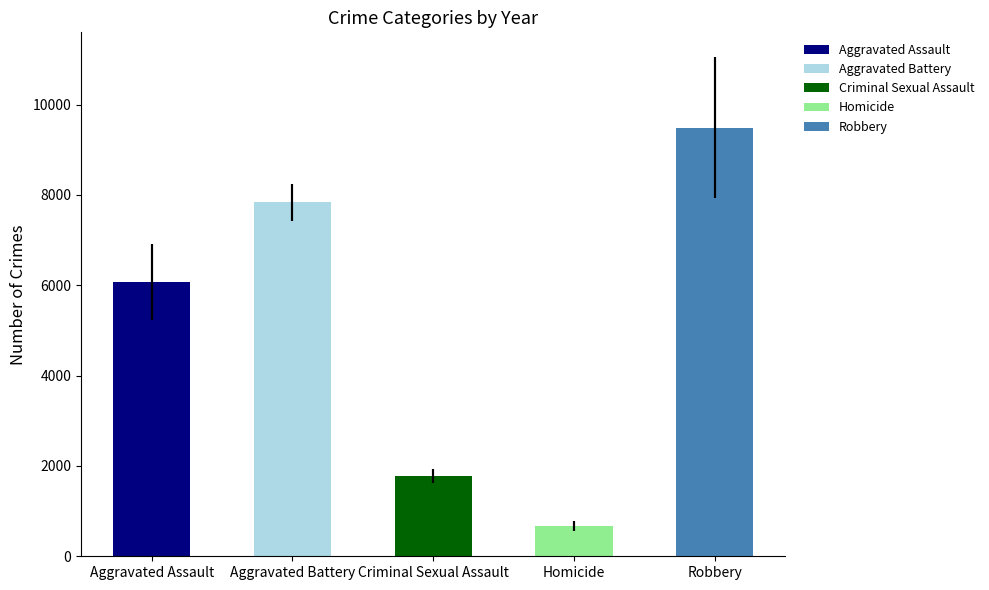

Rank the series at 2022 from highest to lowest value.

Robbery, Aggravated Battery, Aggravated Assault, Criminal Sexual Assault, Homicide